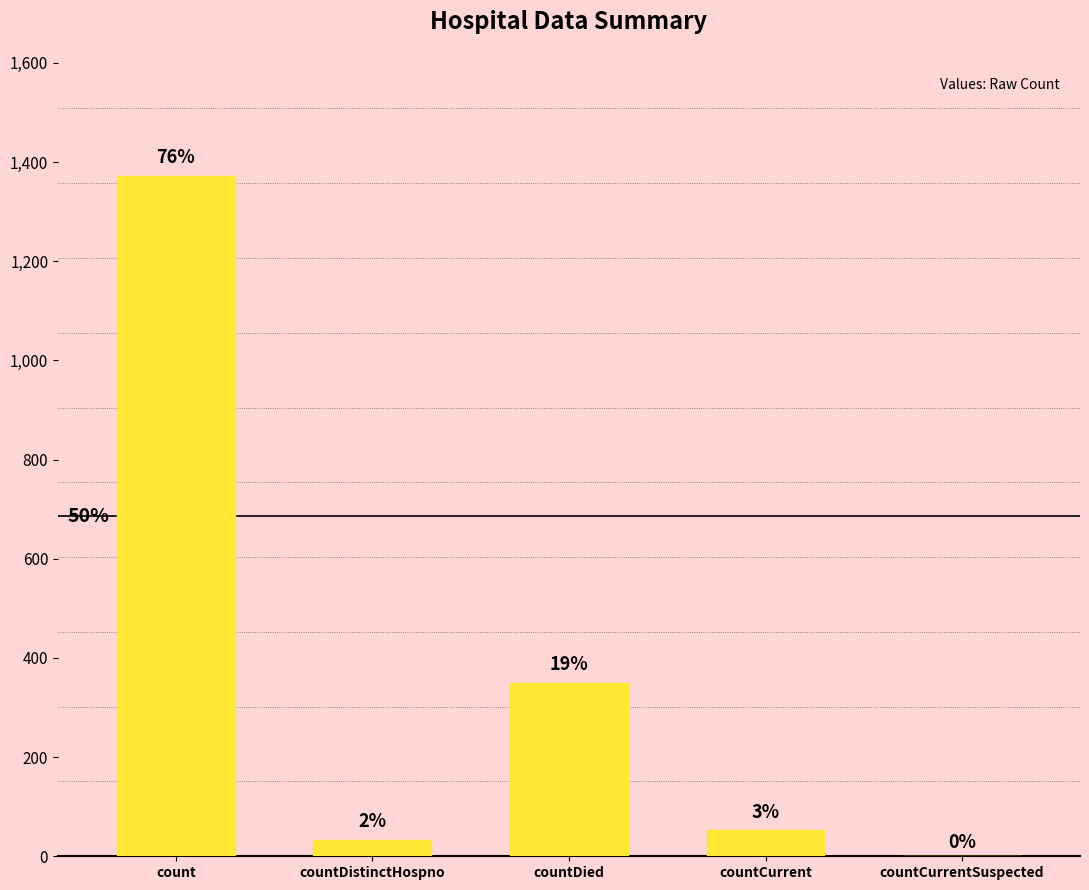

How many data points are above 52?

2